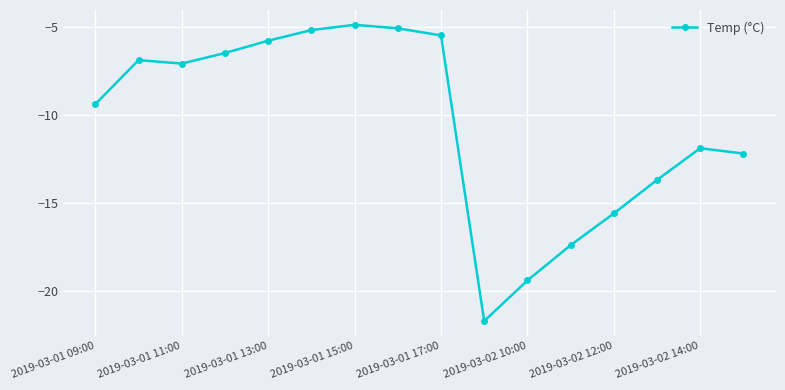

What is the difference between the maximum and minimum values?

16.8